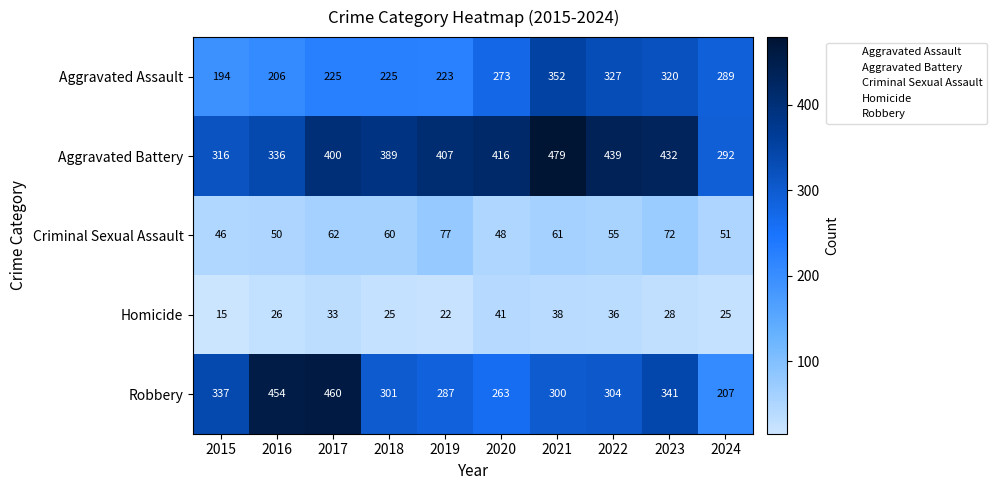

Which series has the largest total across all categories?

Aggravated Battery